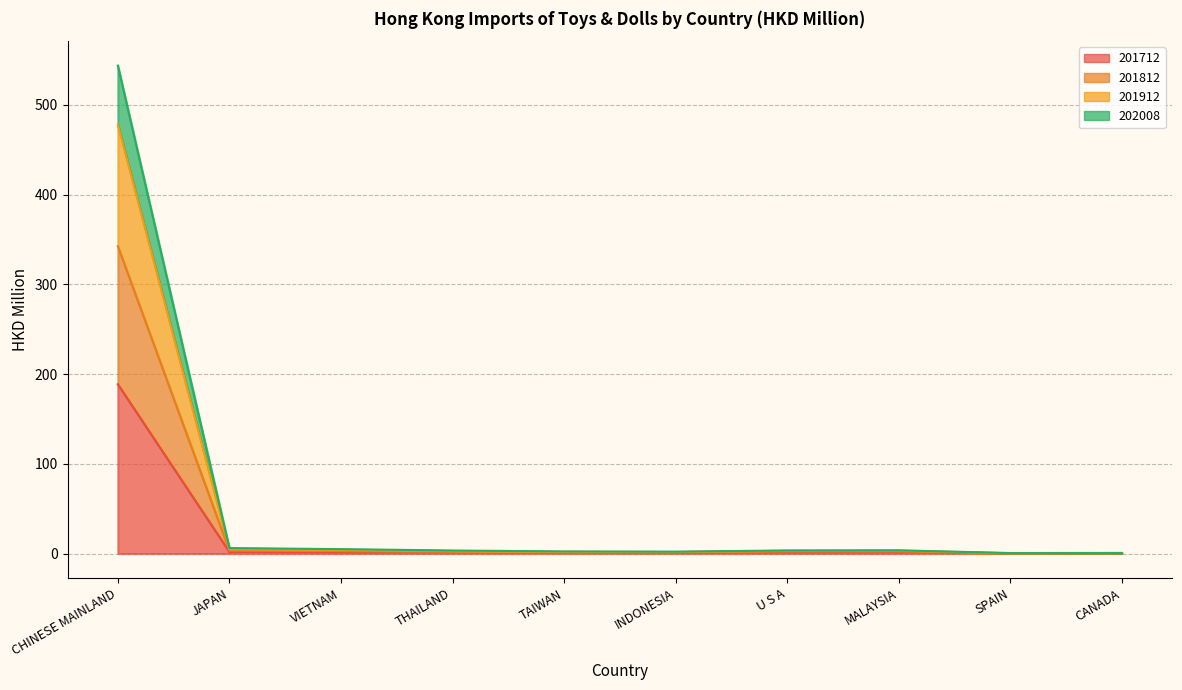

Rank the categories by 202008 value from highest to lowest.

CHINESE MAINLAND, JAPAN, VIETNAM, U S A, MALAYSIA, THAILAND, INDONESIA, TAIWAN, CANADA, SPAIN